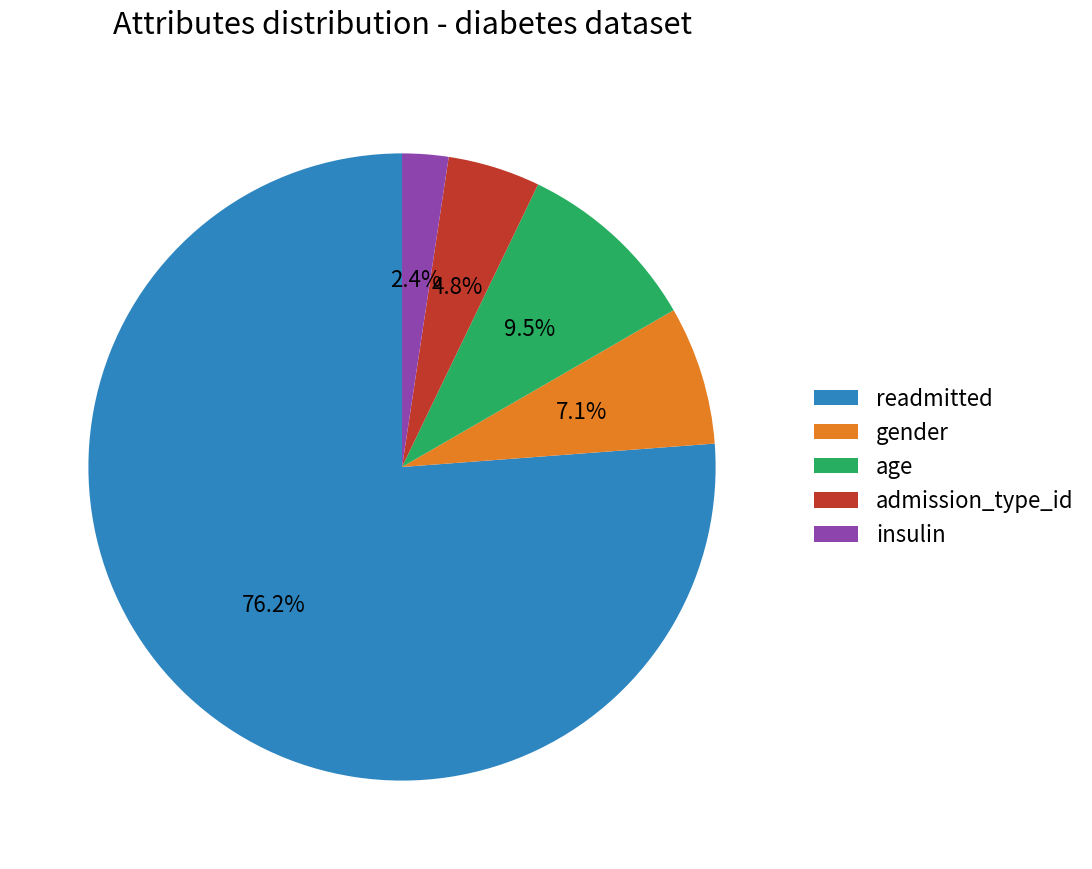

Rank the categories by value from lowest to highest.

insulin, admission_type_id, gender, age, readmitted